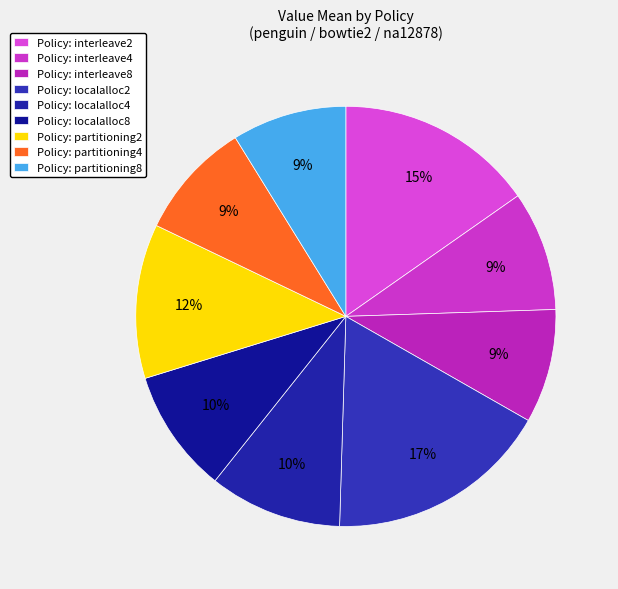

To the nearest percent, what is the difference between the largest and smallest slice percentages?

8%